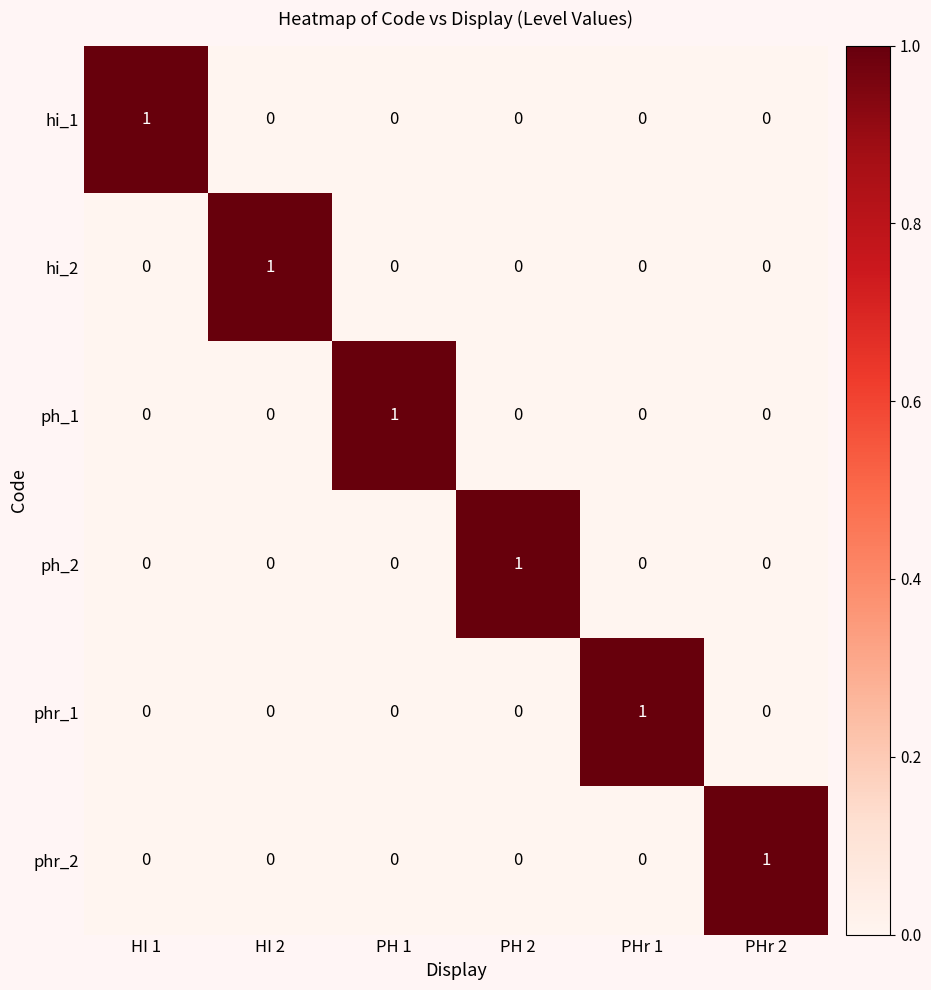

Which category has the highest value in the ph_1 series?

PH 1